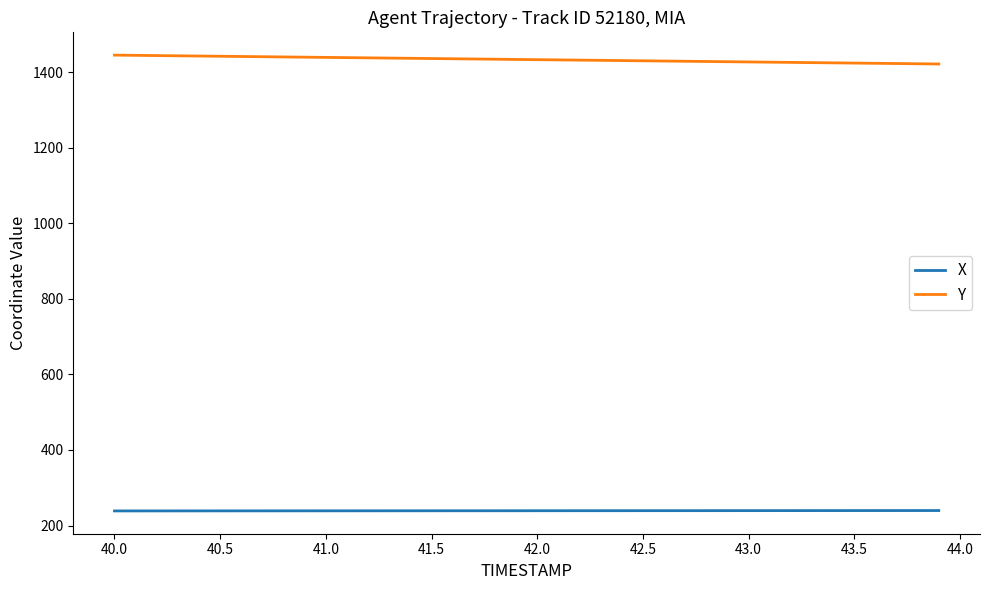

What is the smallest value displayed?

238.6